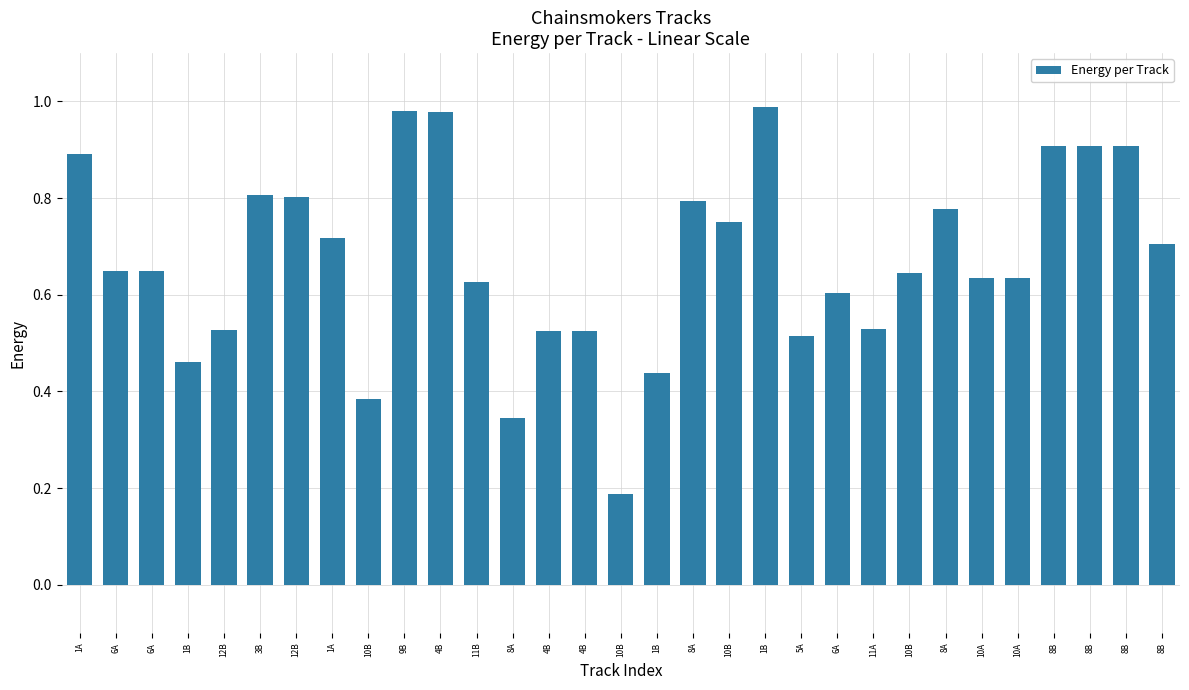

Between 12B and 1B, which is larger?

12B